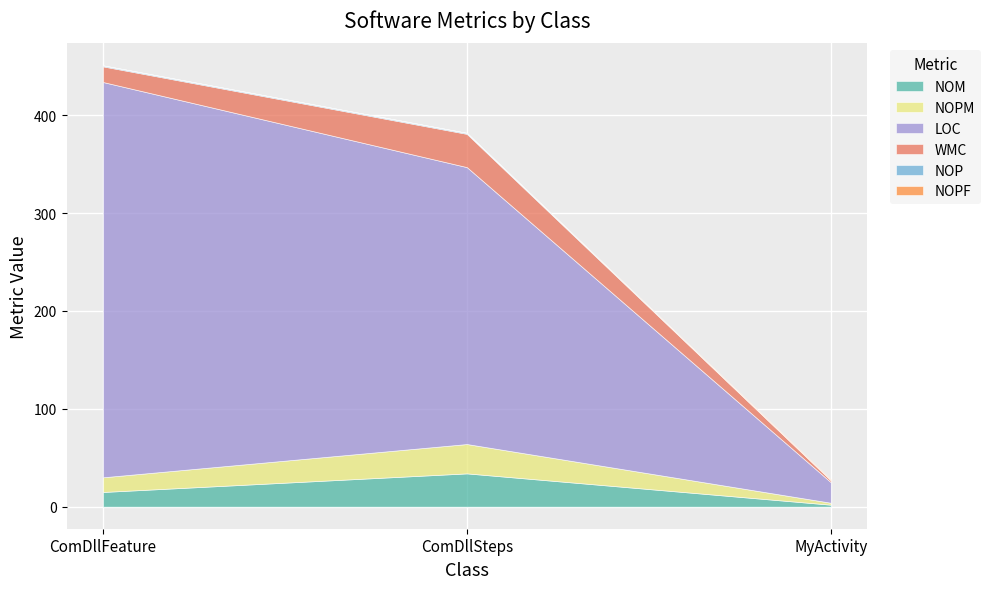

Reading right to left, what are all the values shown in this chart?

NOM: MyActivity=2	ComDllSteps=34	ComDllFeature=15
NOPM: MyActivity=2	ComDllSteps=30	ComDllFeature=15
LOC: MyActivity=21	ComDllSteps=283	ComDllFeature=404
WMC: MyActivity=2	ComDllSteps=34	ComDllFeature=16
NOP: MyActivity=0	ComDllSteps=1	ComDllFeature=1
NOPF: MyActivity=1	ComDllSteps=0	ComDllFeature=0